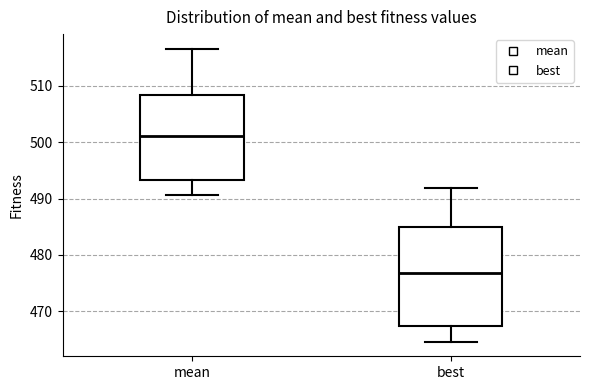

Reading left to right, transcribe this box plot: for each box, give where its median line is, the range the box spans, and where its two whiskers end, as read against the y-axis. The values are not printed on the chart, so give them approximately, as read against the axis.

mean: median 501, box 493 to 508, whiskers 491 to 517
best: median 477, box 467 to 485, whiskers 465 to 492